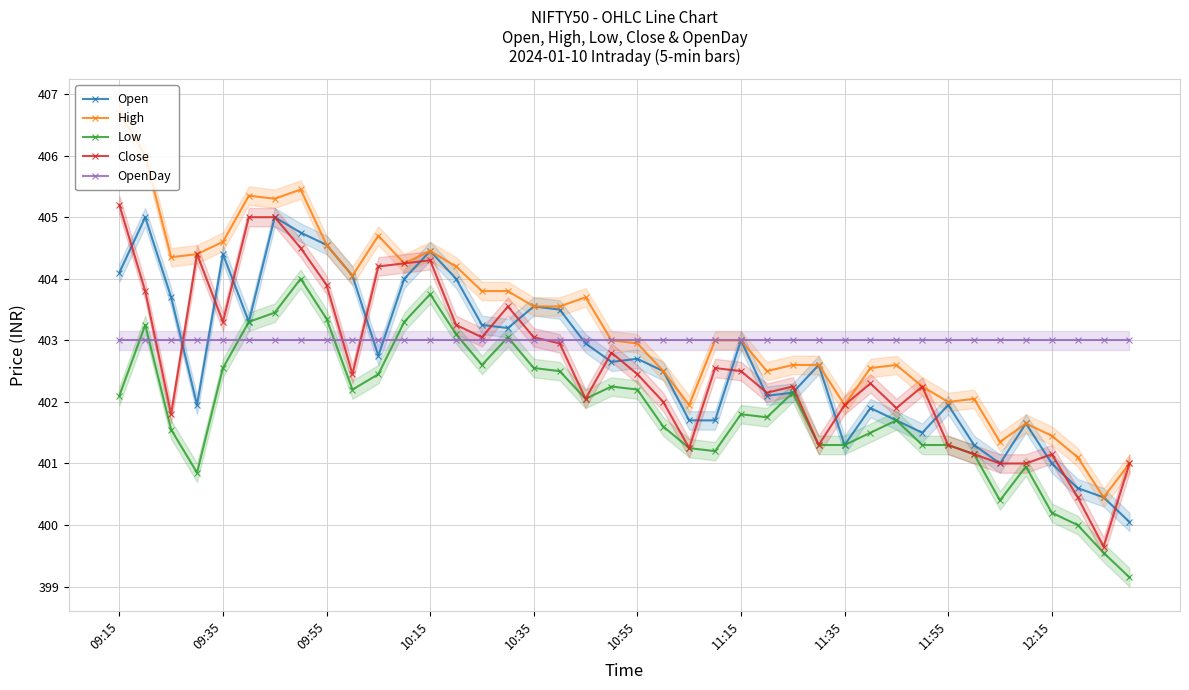

True or false: High has more than 0 points higher than both neighbors.

True